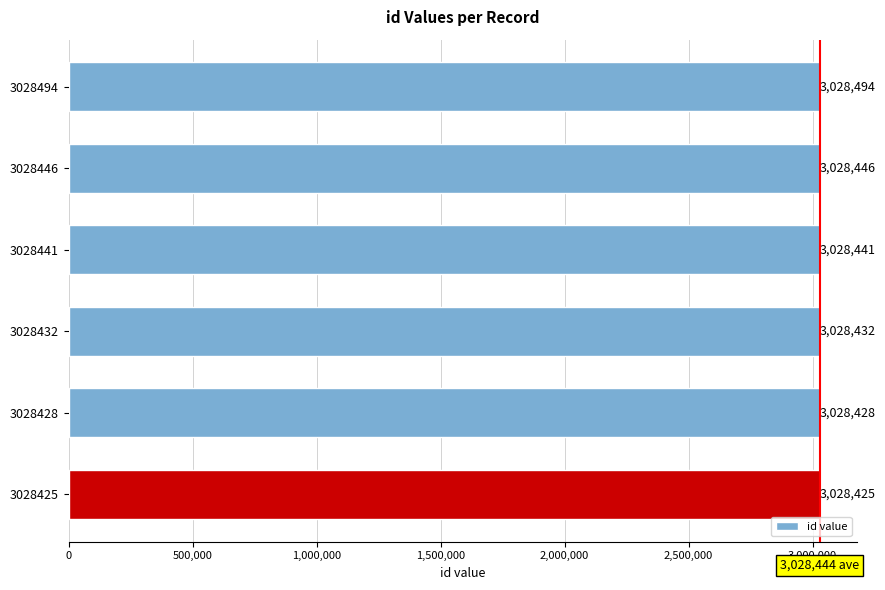

What is the difference between the maximum and minimum values?

69